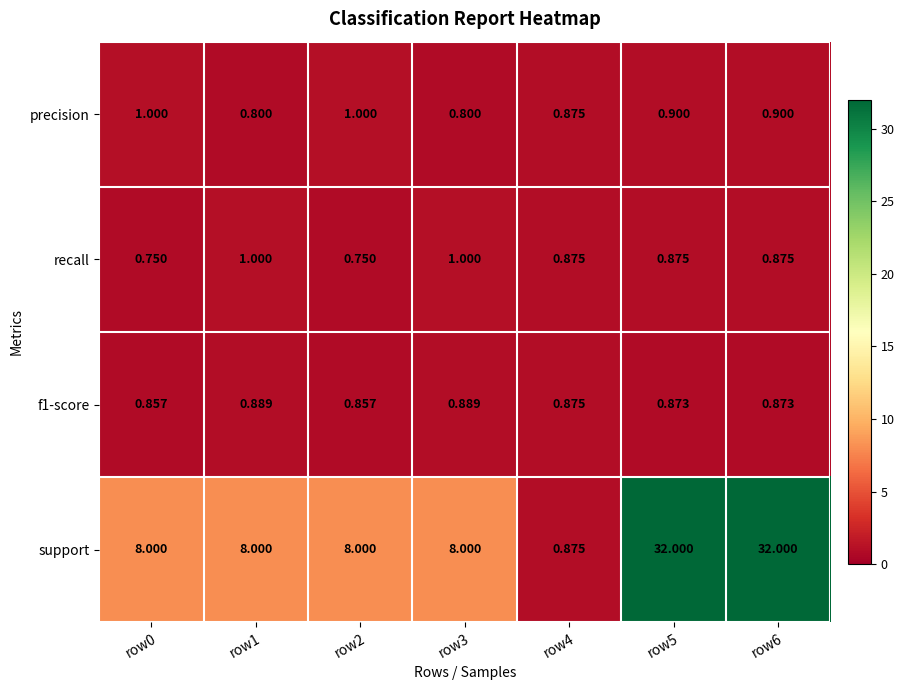

Which series has the largest range (max minus min)?

support